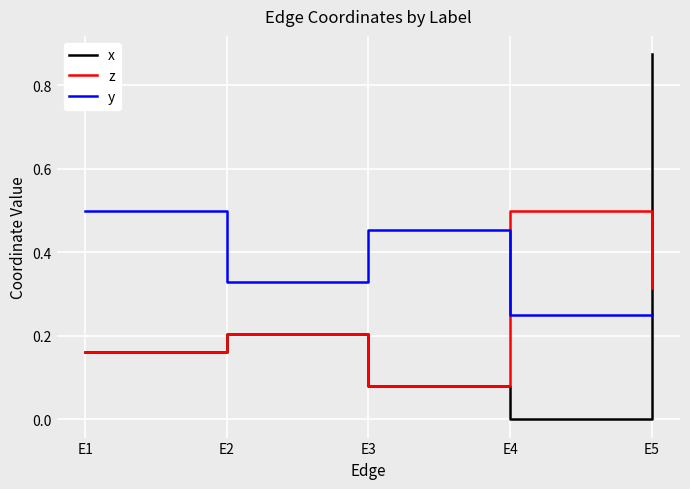

Between which two adjacent categories do x and y first intersect?

E4 and E5